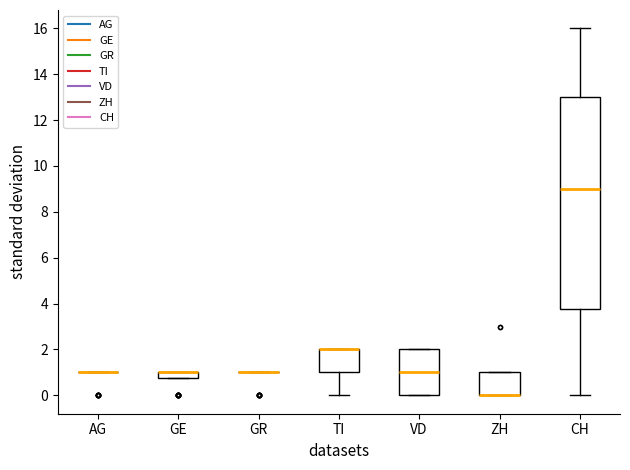

Where is the upper edge of the box for GE on the y-axis? The values are not printed on the chart, so give them approximately, as read against the axis.

1.0